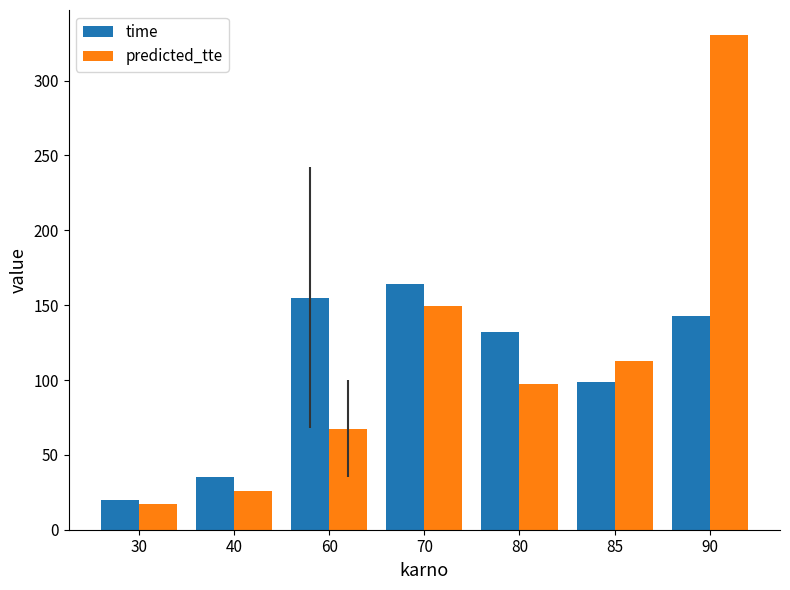

What is the minimum value for time?

20.0